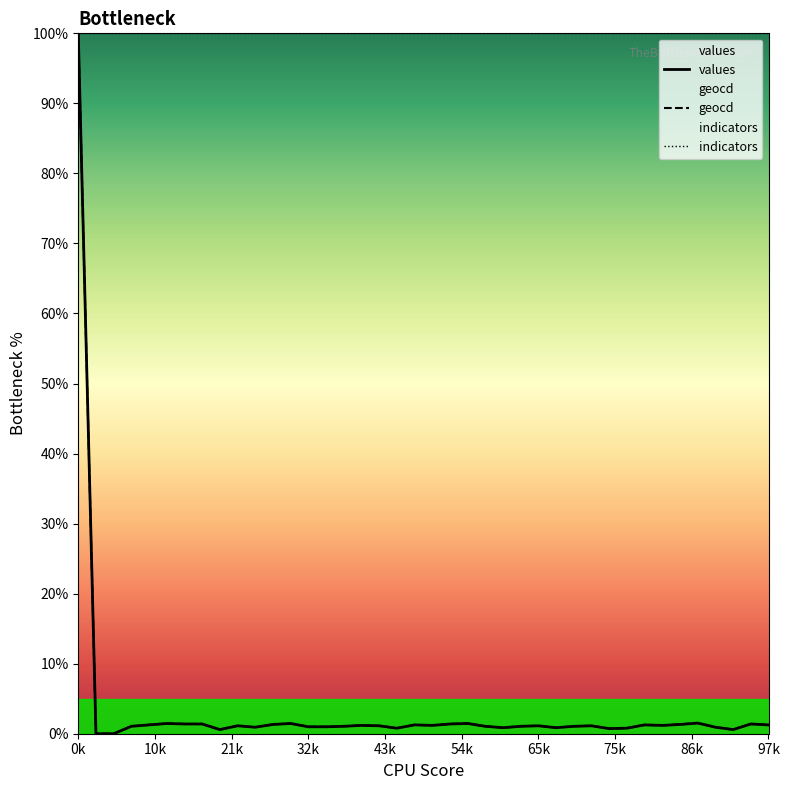

What is the label of the 15th point from the left?

14